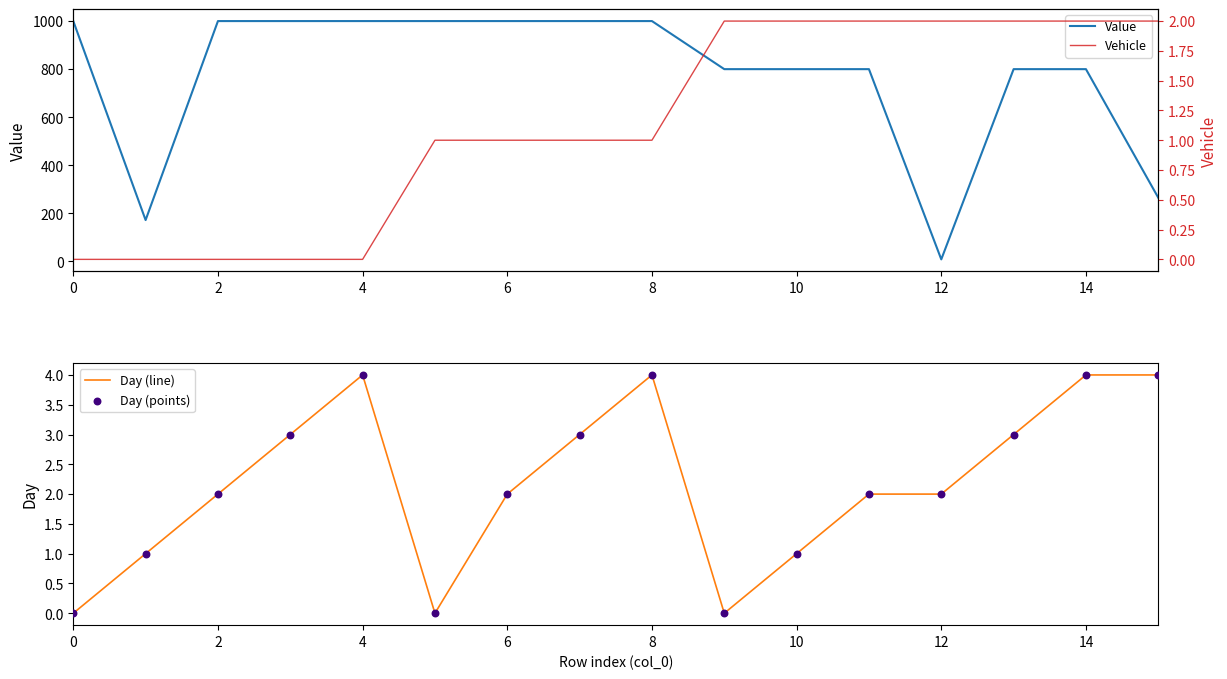

Which series has the largest total across all categories?

Value